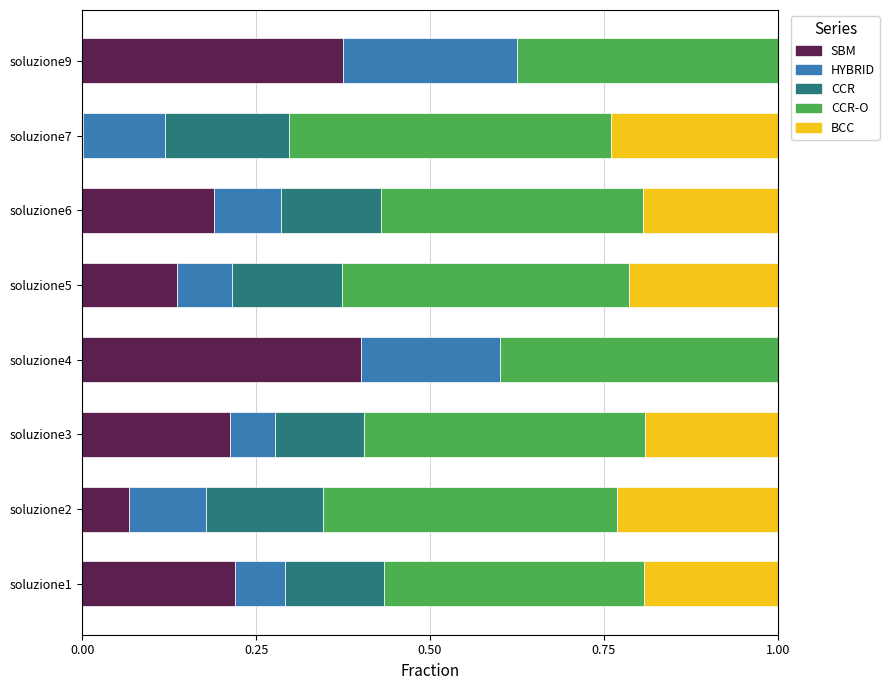

What is the total value across all series at soluzione4?

1.0